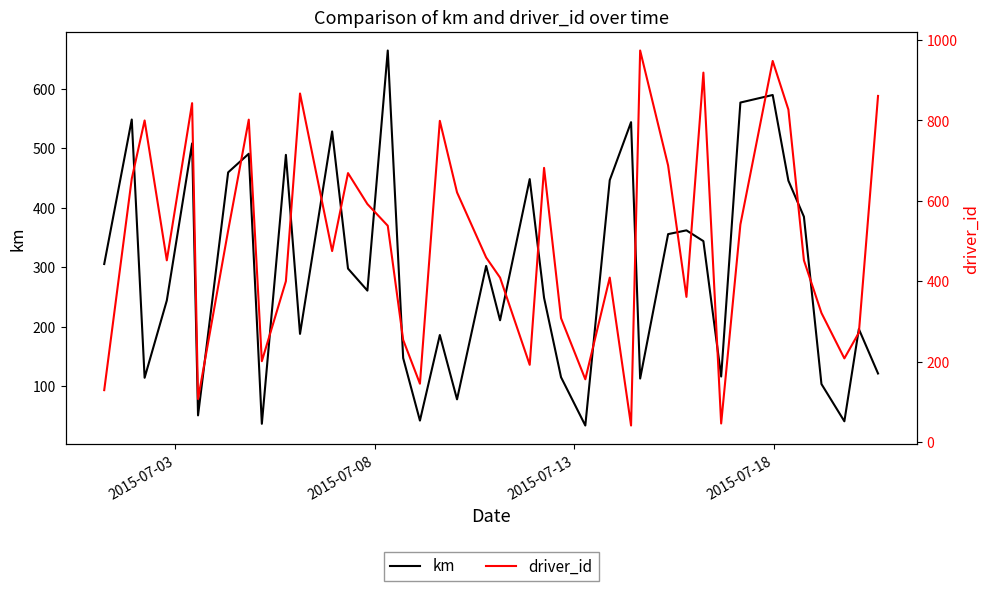

What is the highest value of the km series?

664.0